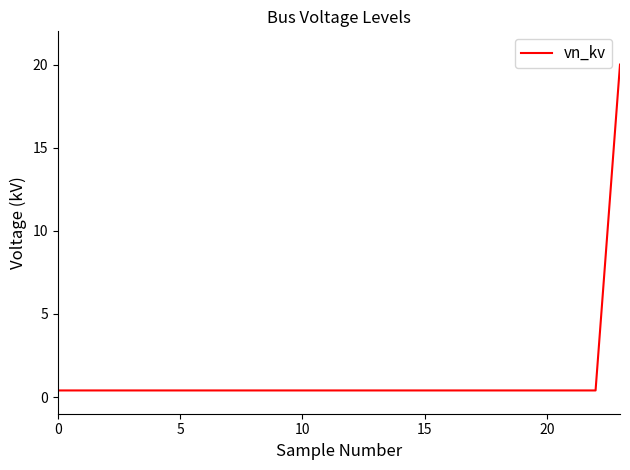

What is the difference between the maximum and minimum values?

19.6